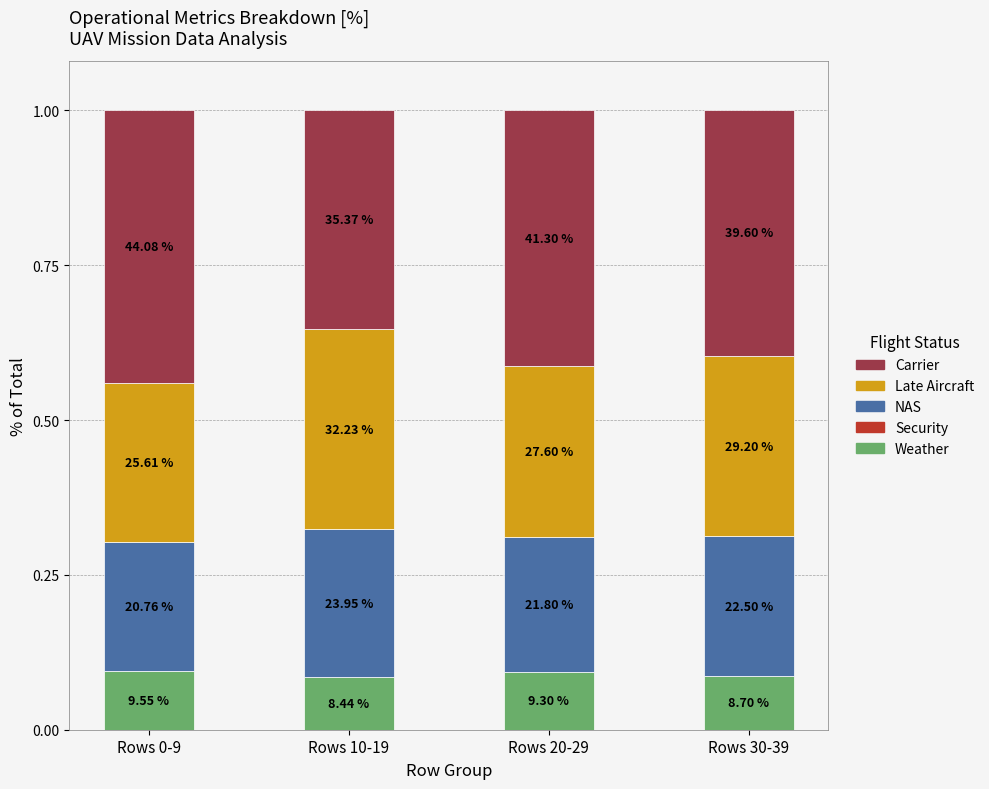

Does the chart contain any negative values?

No